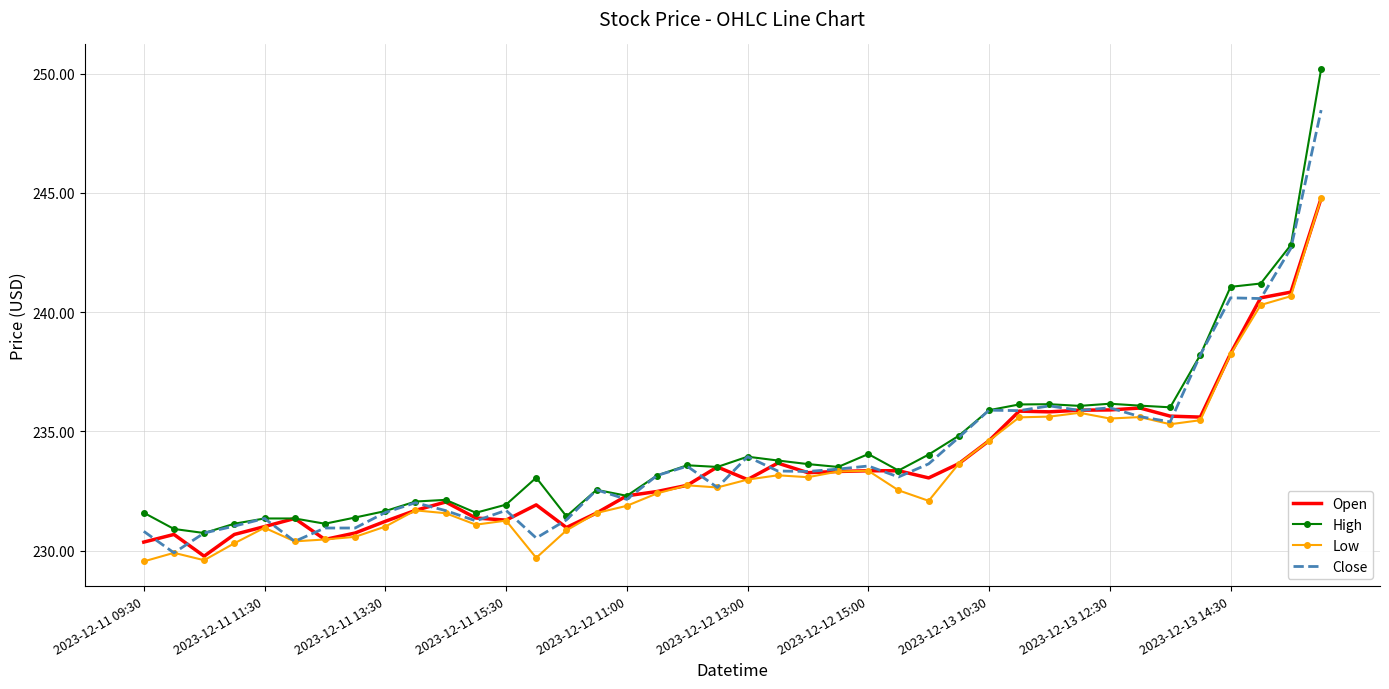

What are all the series names shown in the legend?

Open, High, Low, Close